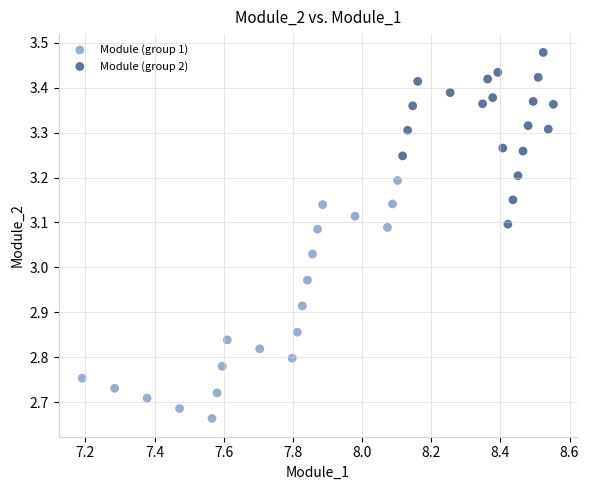

Which series has the largest Y range (max minus min)?

Module (group 1)